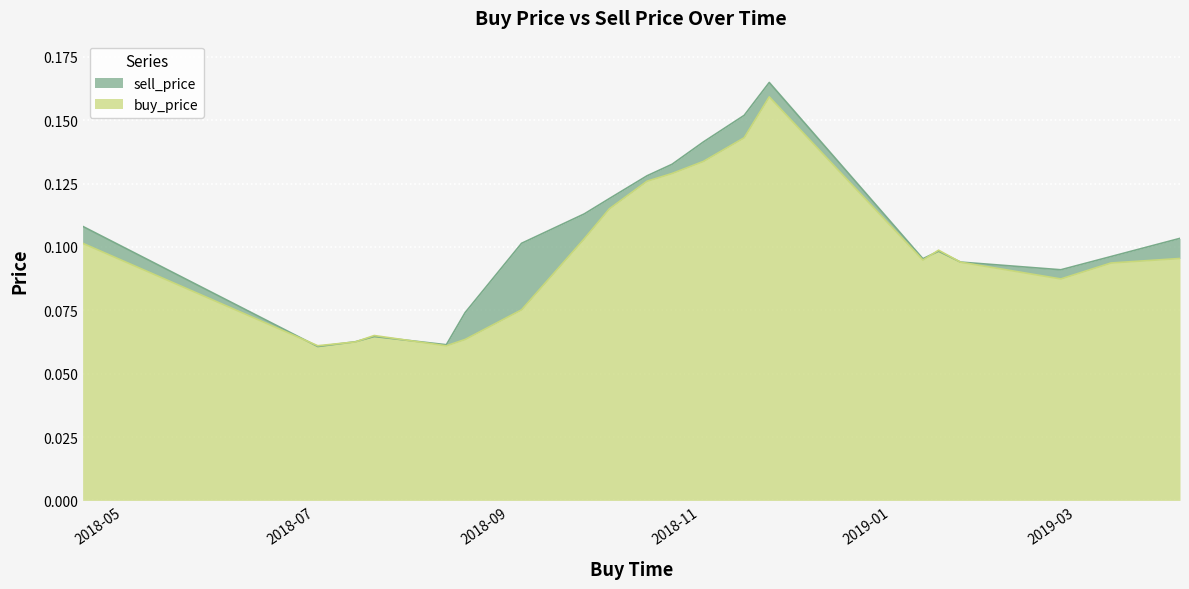

At how many categories does at least one series exceed 0?

20